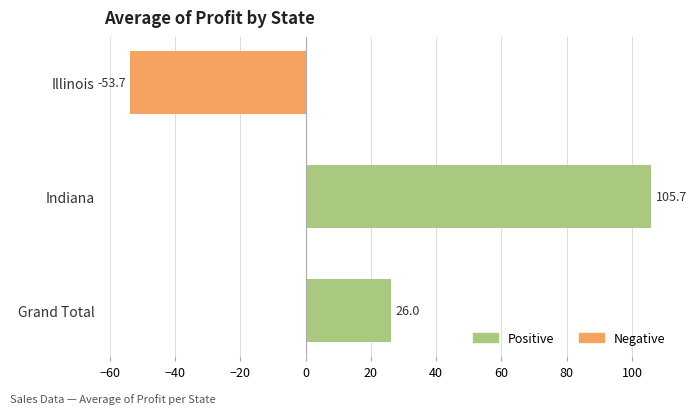

What is the average value?

26.0